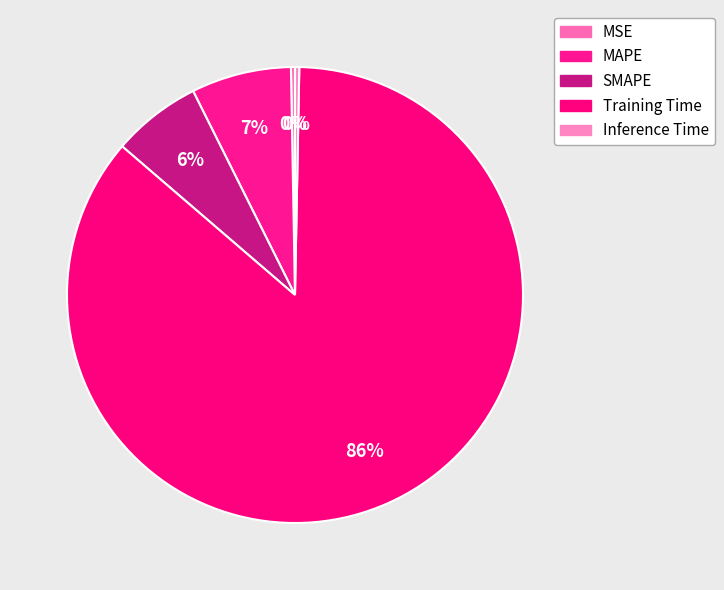

What percentage do Inference Time and MSE together represent?

0.6%